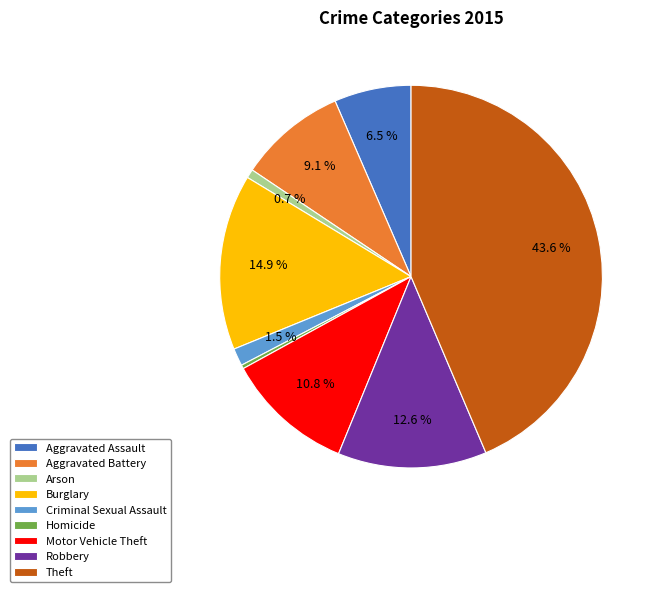

To the nearest percent, what is the average slice percentage?

11%